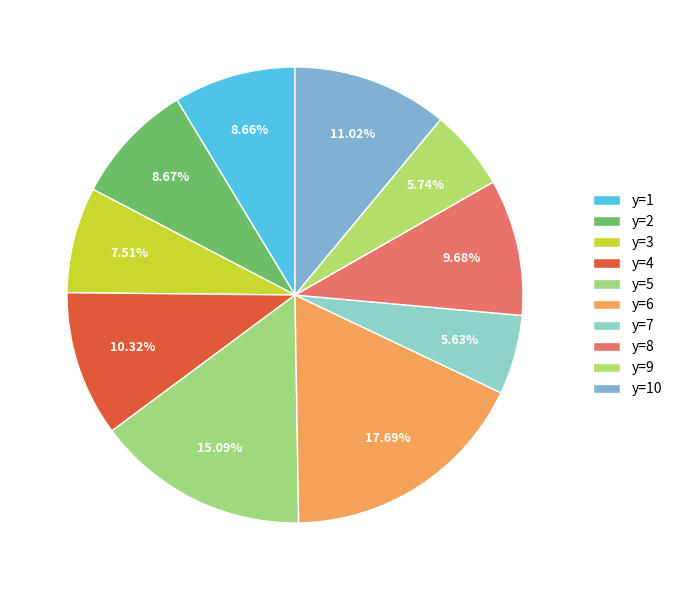

What is the largest slice in the pie chart?

y=6